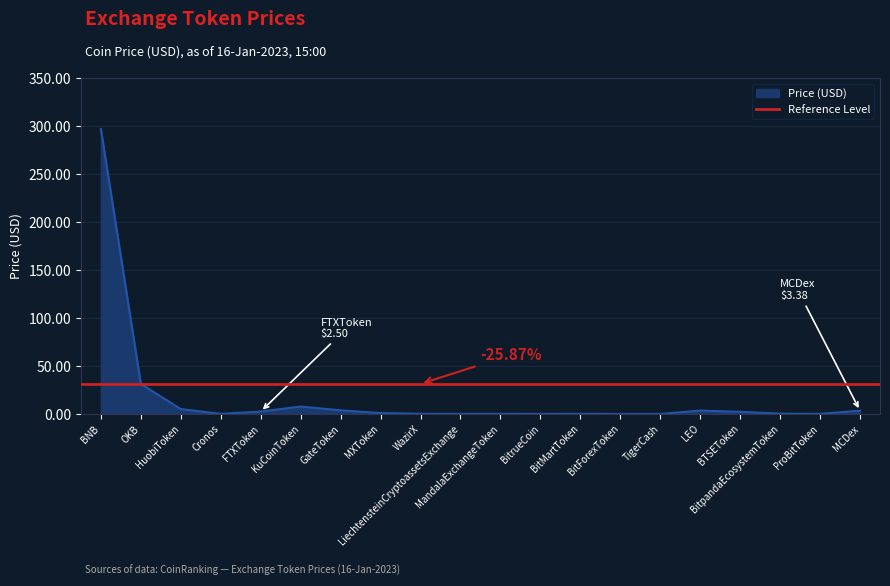

The chart shows a value of 0.1 at Cronos. True or false?

True